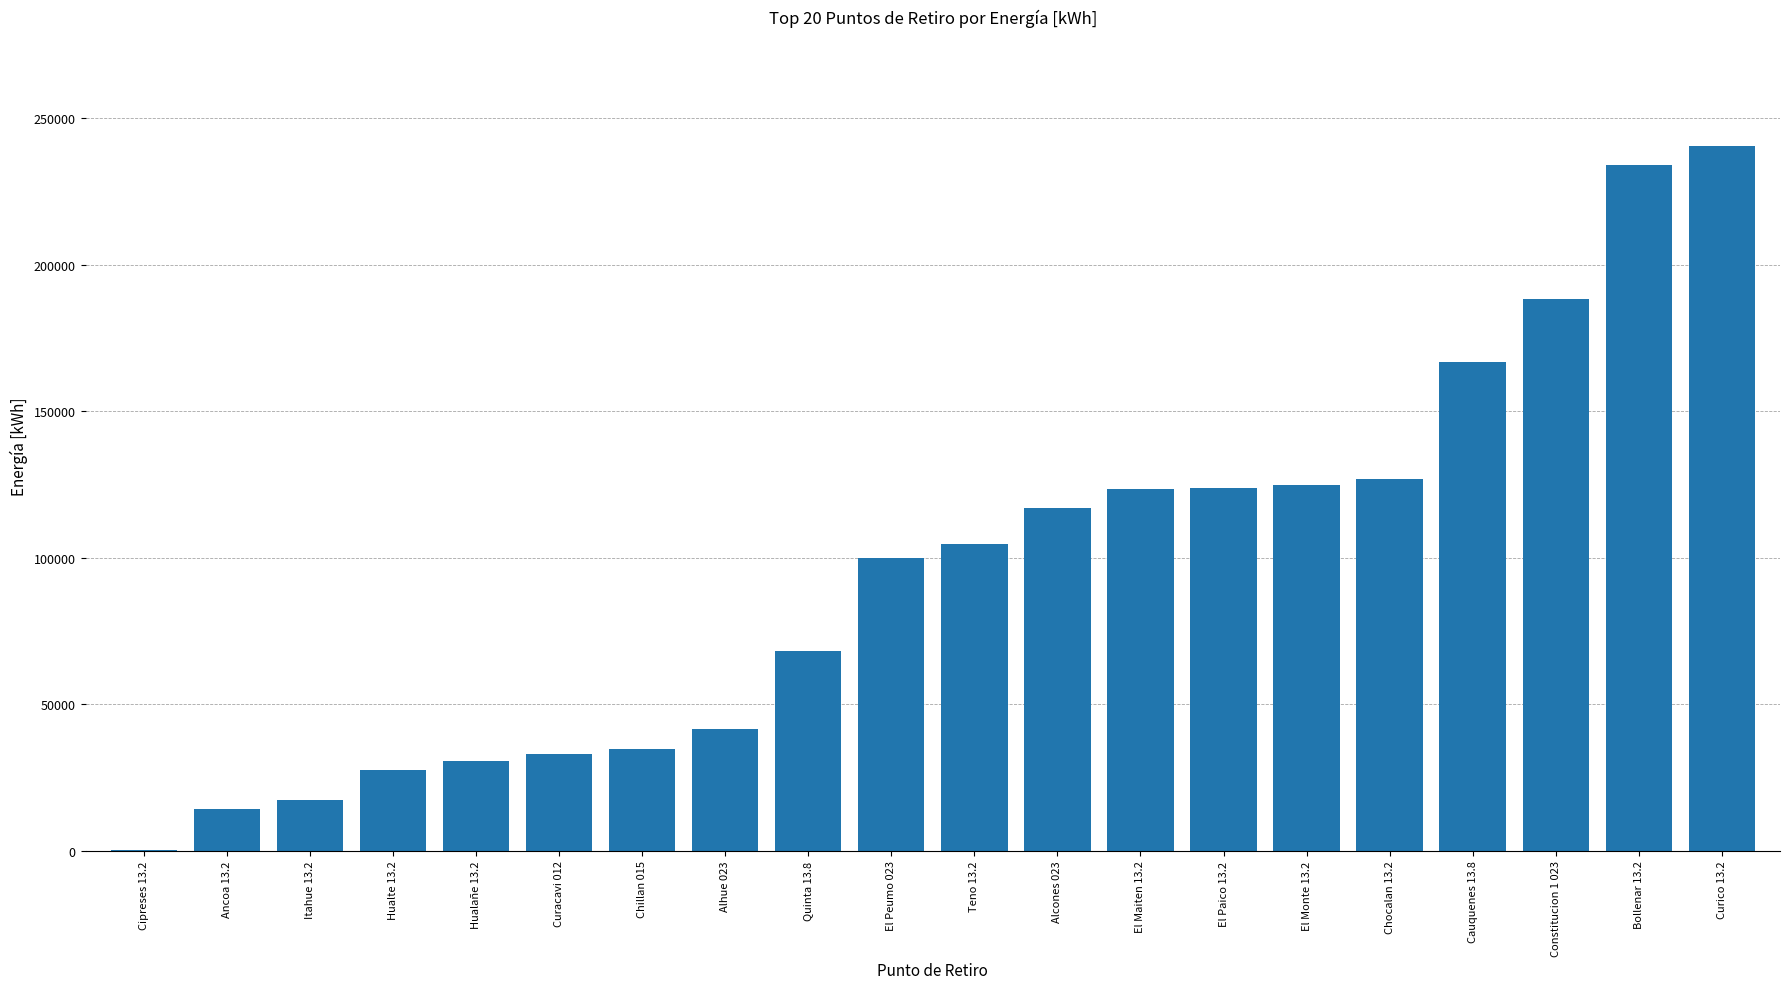

What is the change in value from Constitucion 1 023 to Curico 13.2?

+52470.9